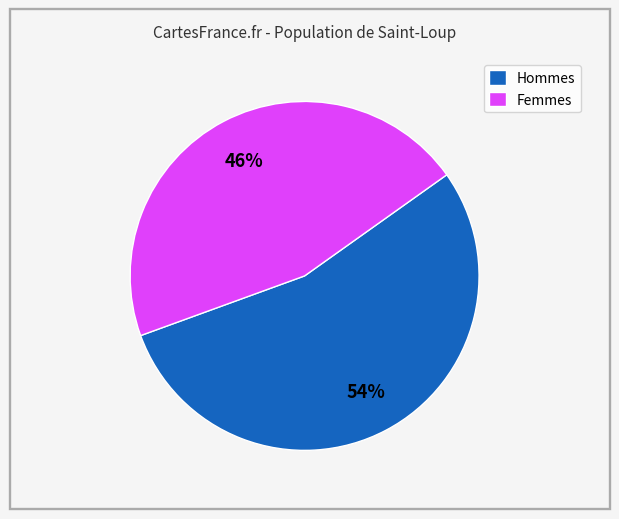

How many slices are in this pie chart?

2